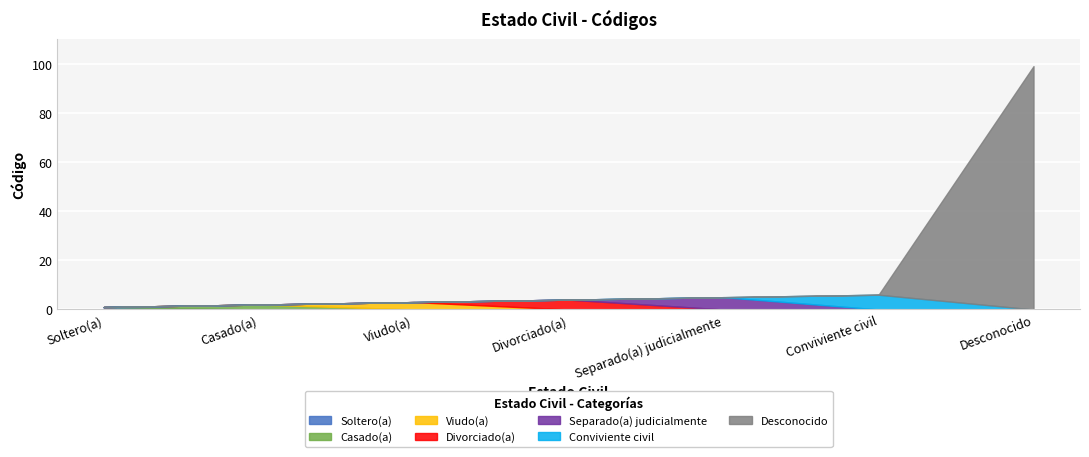

List the labels in order of value, largest first.

Desconocido, Conviviente civil, Separado(a) judicialmente, Divorciado(a), Viudo(a), Casado(a), Soltero(a)